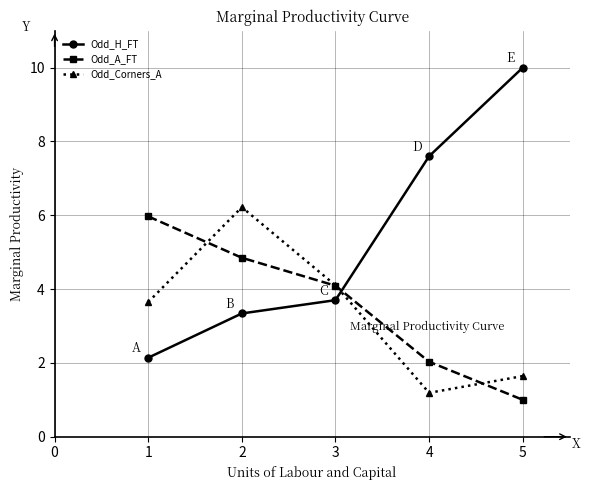

What is the spread (max minus min) of values at 2?

2.9